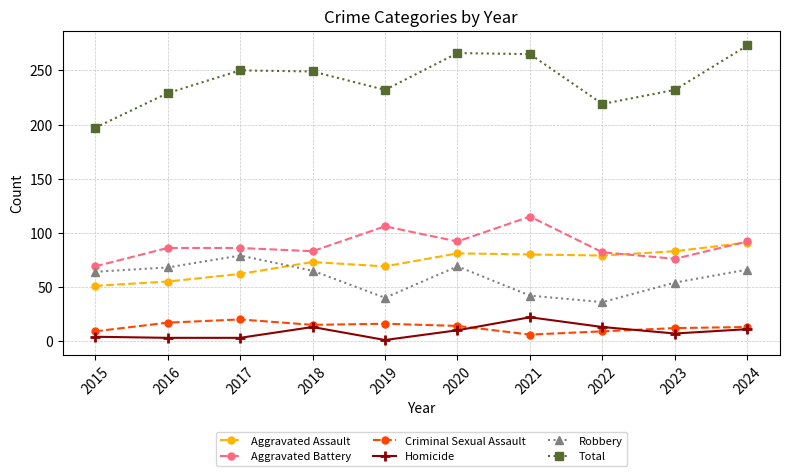

Where is the first local minimum for Aggravated Battery?

2018